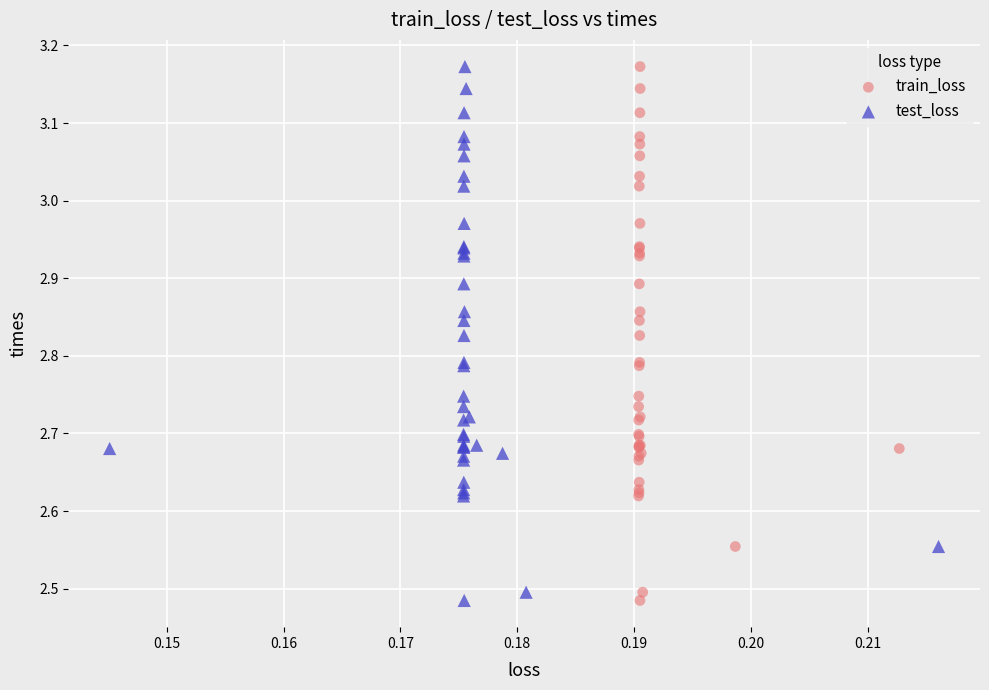

What are all the series names shown in the legend?

train_loss, test_loss